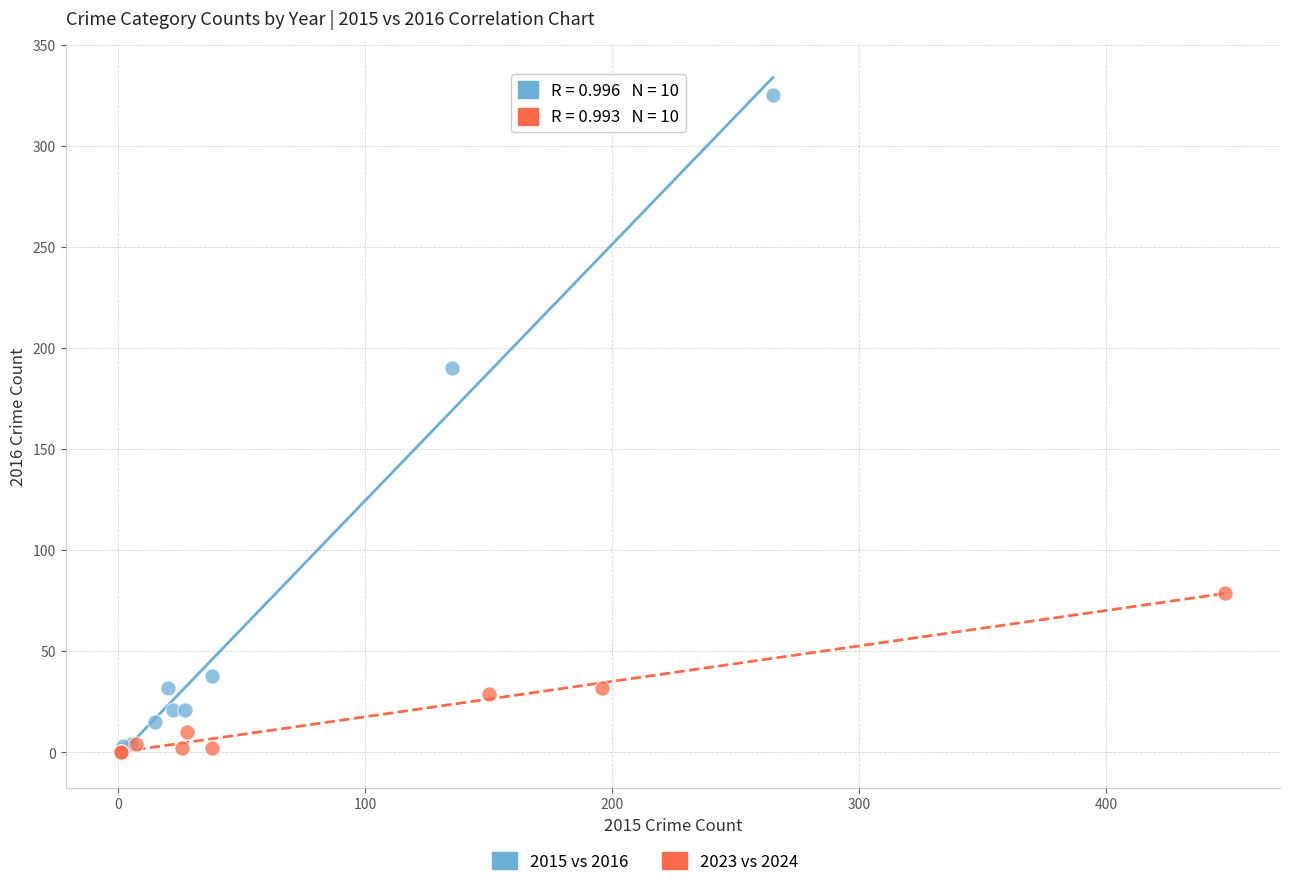

Which series has the largest Y range (max minus min)?

2015 vs 2016